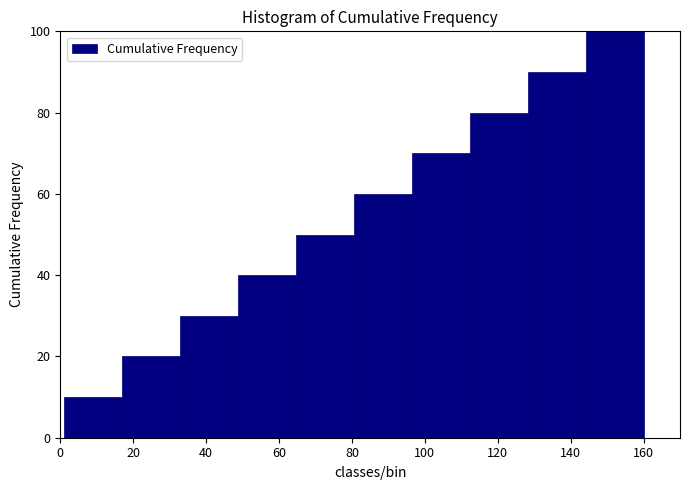

How tall is the bar that spans 144 to 160 on the x-axis? Neither the bar edges nor the heights are printed on the chart, so give them approximately, as read against the axes.

100